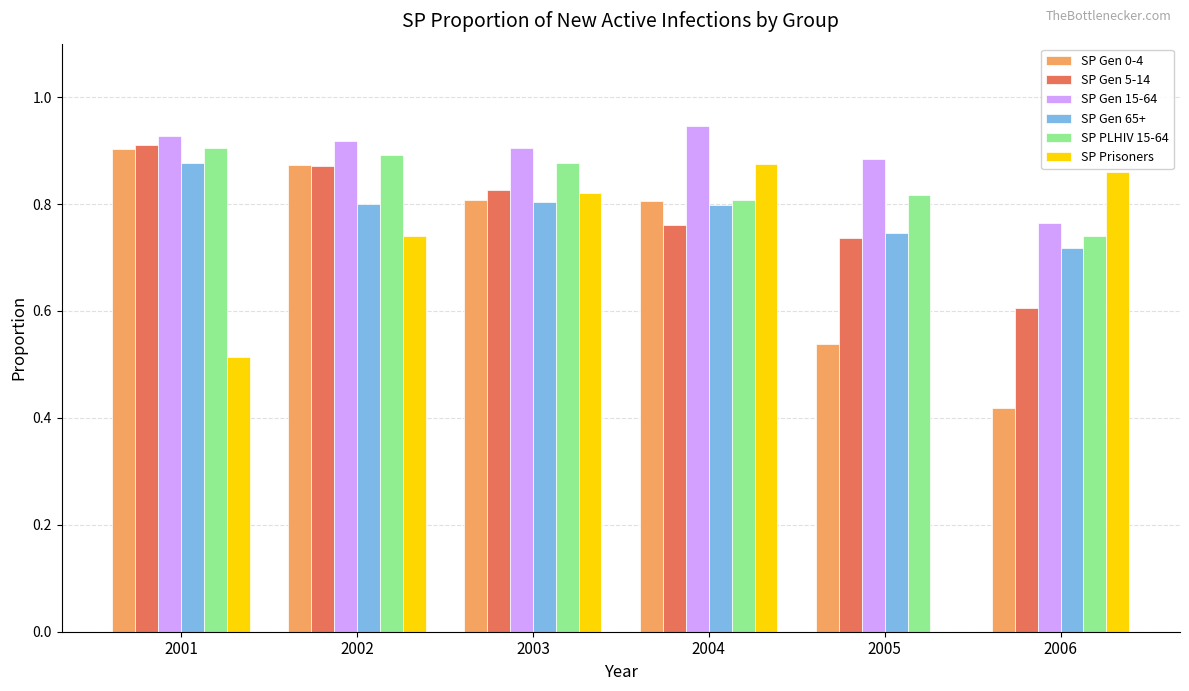

At which category is the sum across all series the highest?

2002